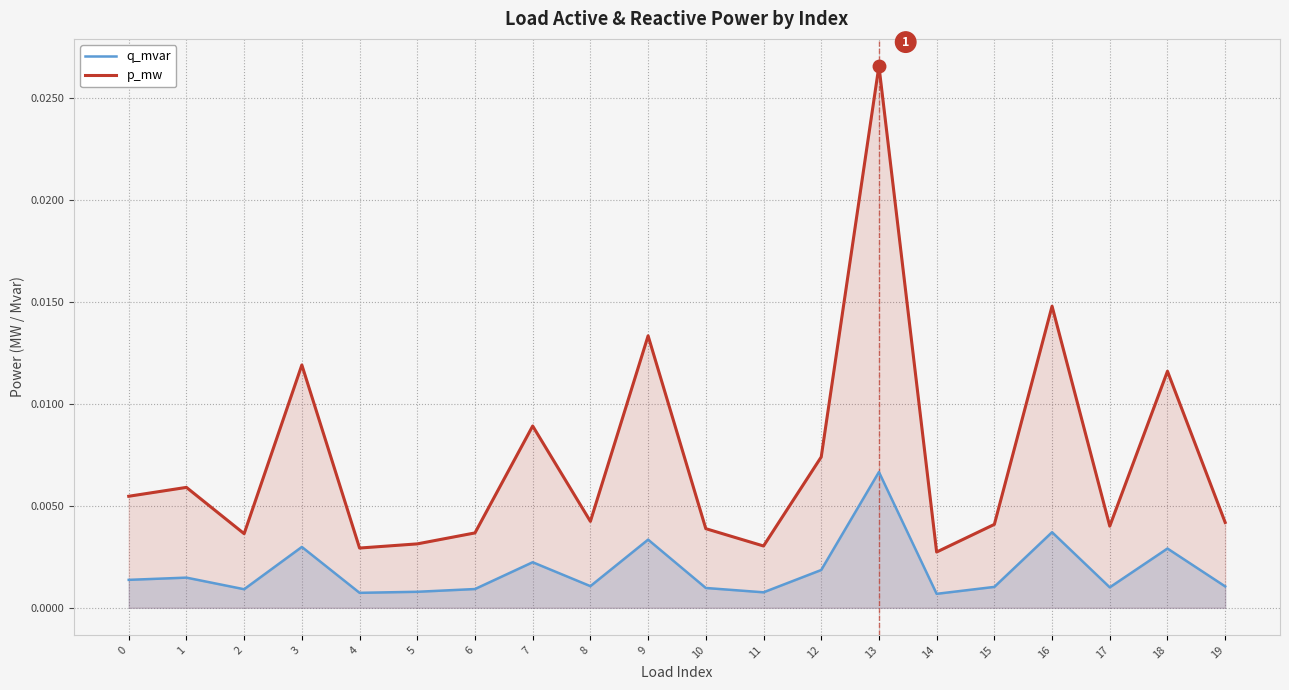

Which series has the largest total across all categories?

p_mw